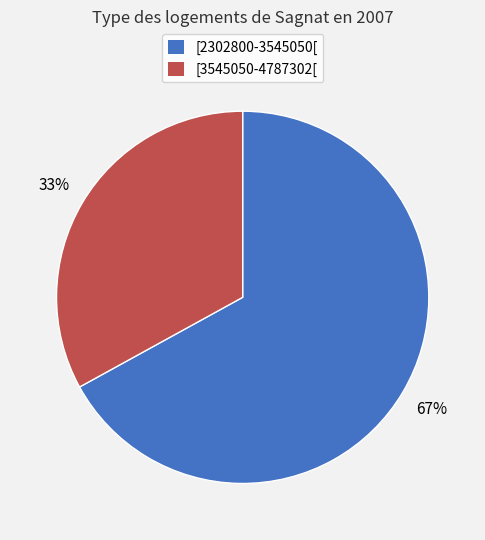

Between [3545050-4787302[ and [2302800-3545050[, which is larger?

[2302800-3545050[